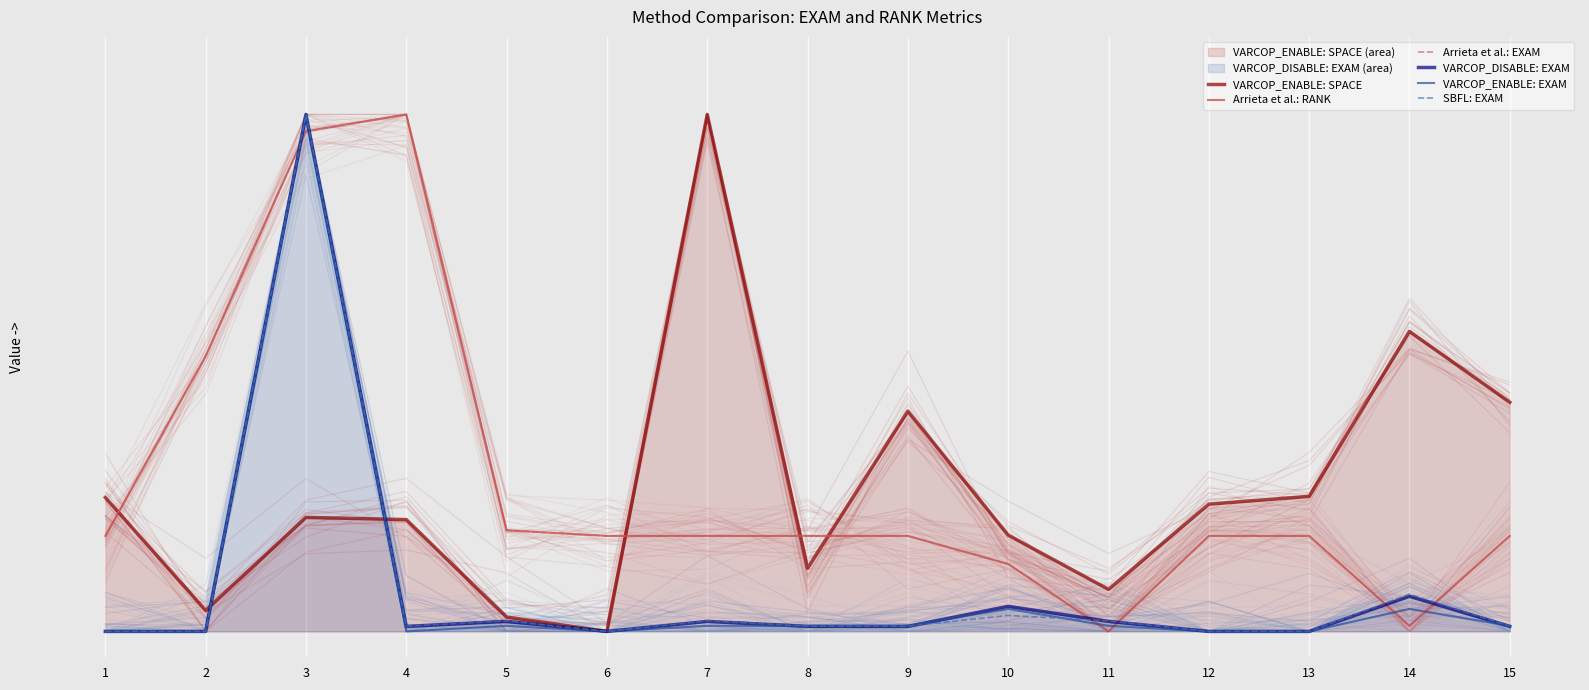

Between which two adjacent categories do SBFL: EXAM and VARCOP_DISABLE: EXAM first intersect?

9 and 10